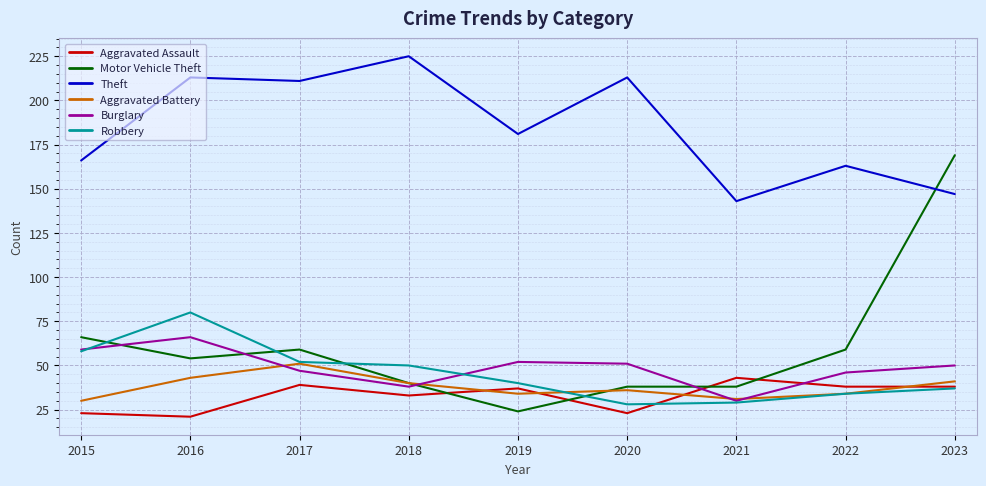

True or false: Theft and Robbery intersect in this chart.

False